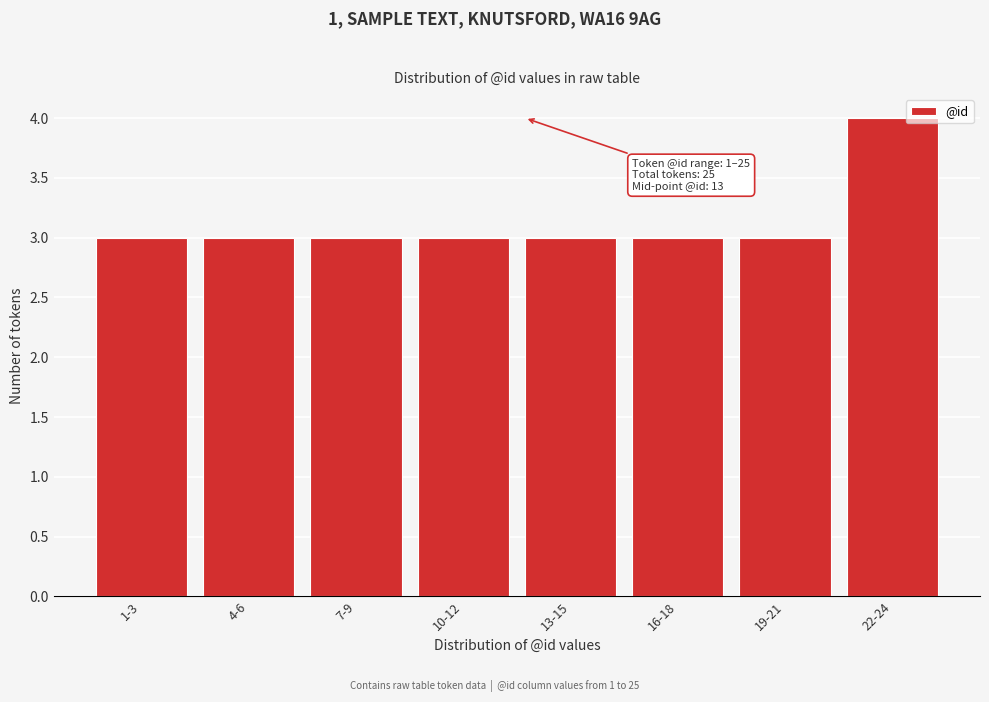

Reading right to left, list all the values displayed in this chart.

4	3	3	3	3	3	3	3